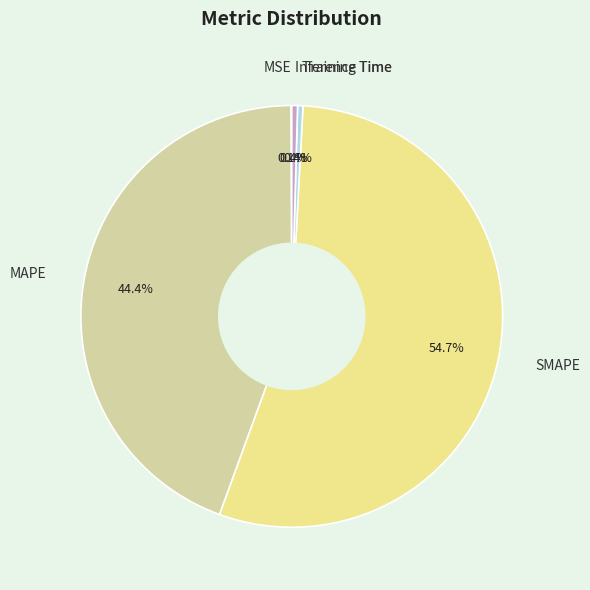

What is the largest slice in the pie chart?

SMAPE